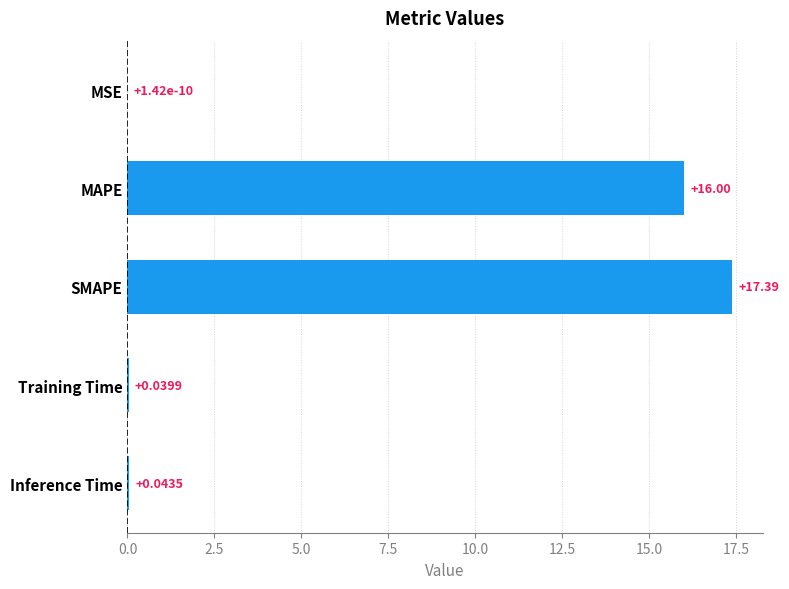

At which label is the value closest to 8?

Inference Time